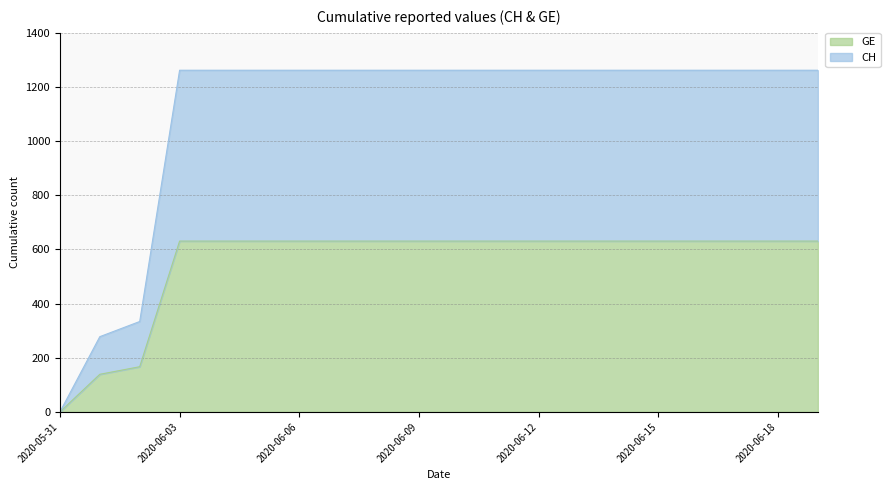

The value of CH at 2020-06-06 is 1262. True or false?

True